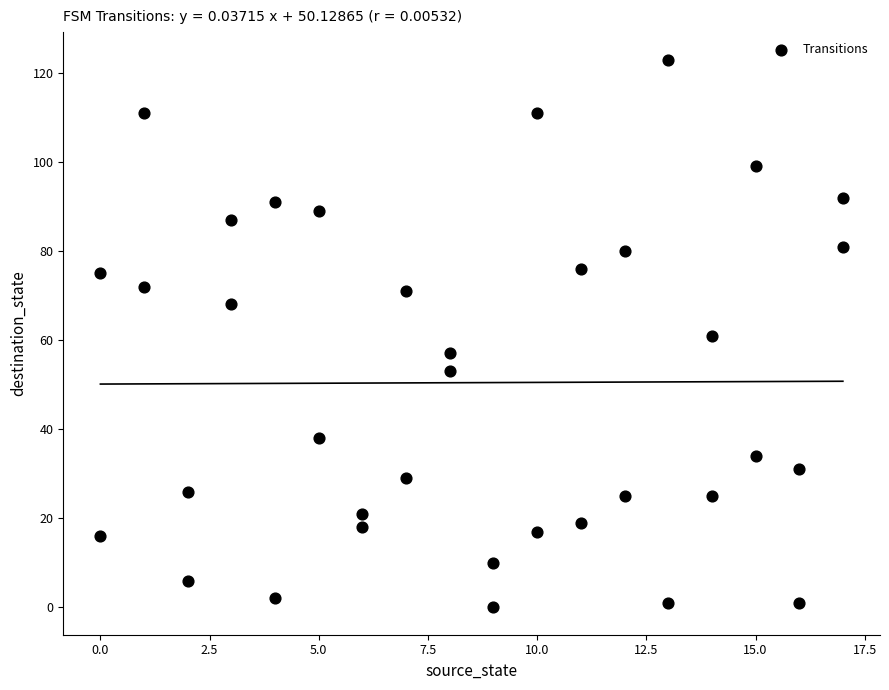

What is the range of X values (max minus min)?

17